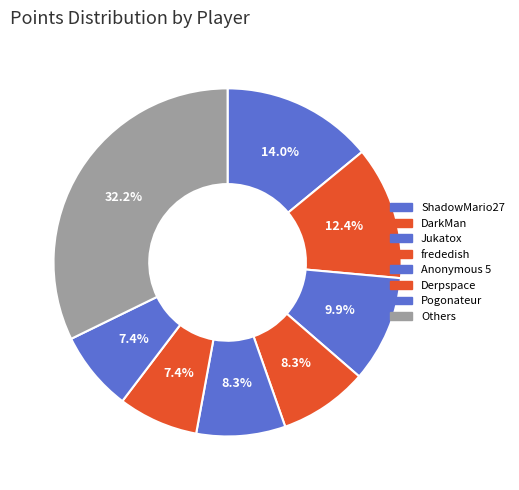

To the nearest percent, what is the difference between the largest and smallest slice percentages?

25%